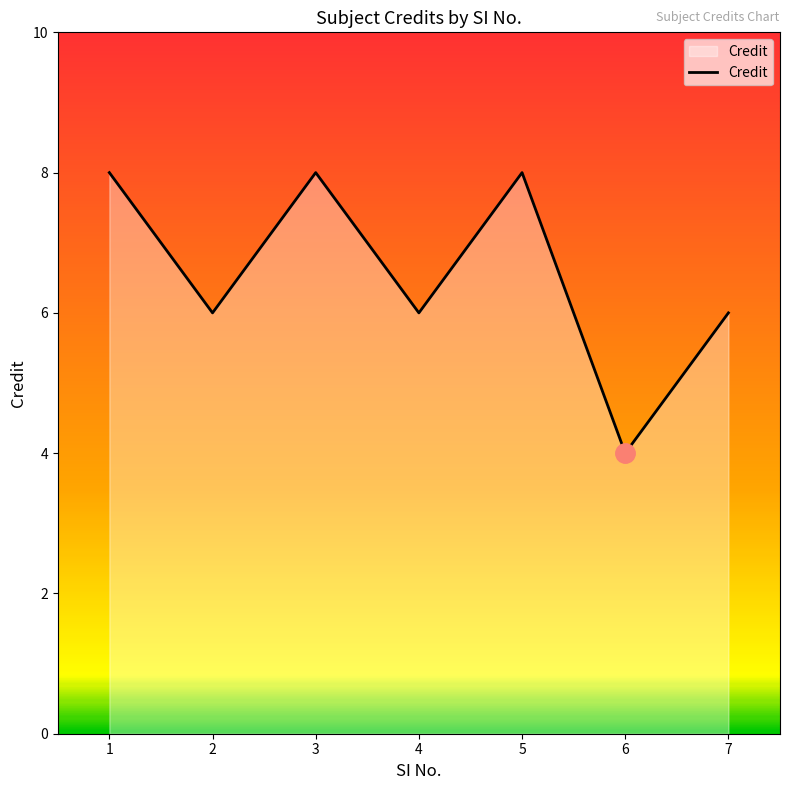

What is the minimum value shown in the chart?

4